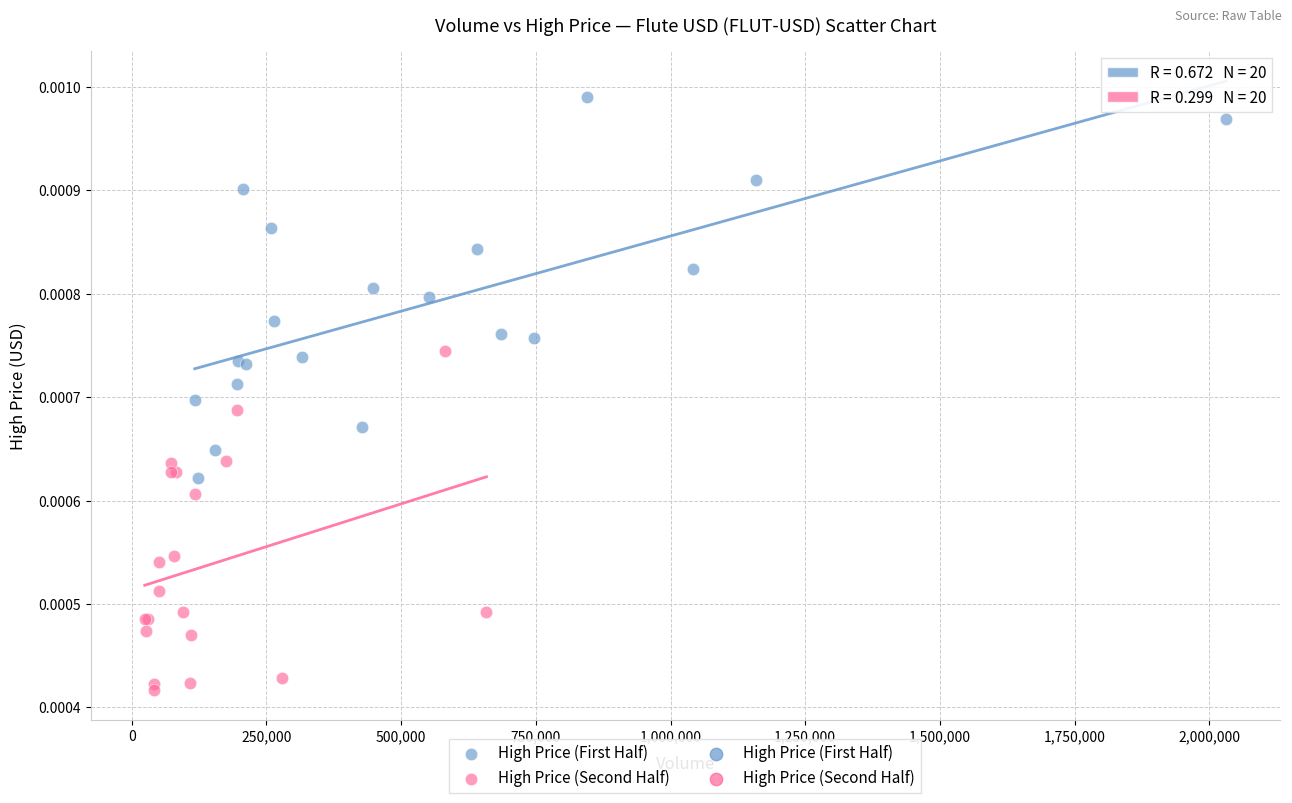

Which series contains the highest Y value?

High Price (First Half)